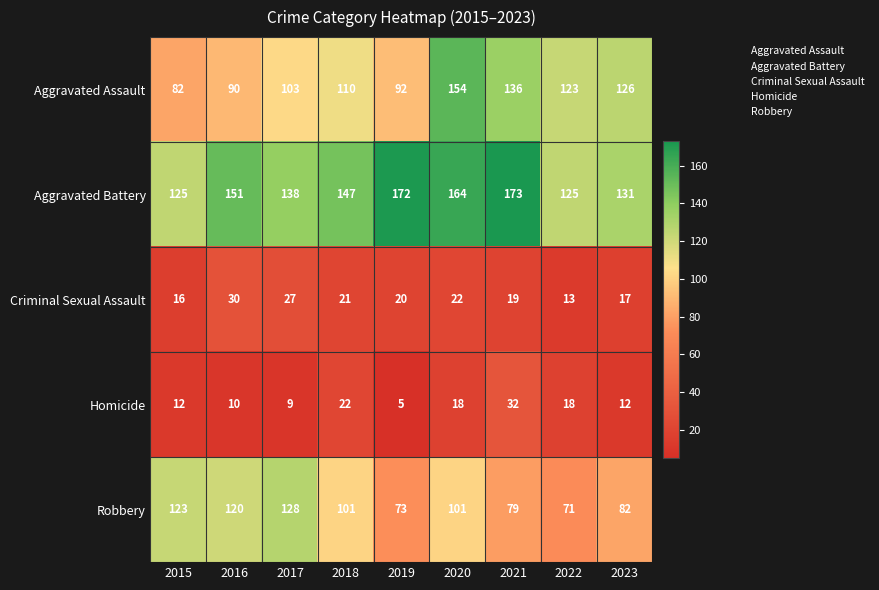

Rank the series by their maximum value, from lowest to highest.

Criminal Sexual Assault, Homicide, Robbery, Aggravated Assault, Aggravated Battery